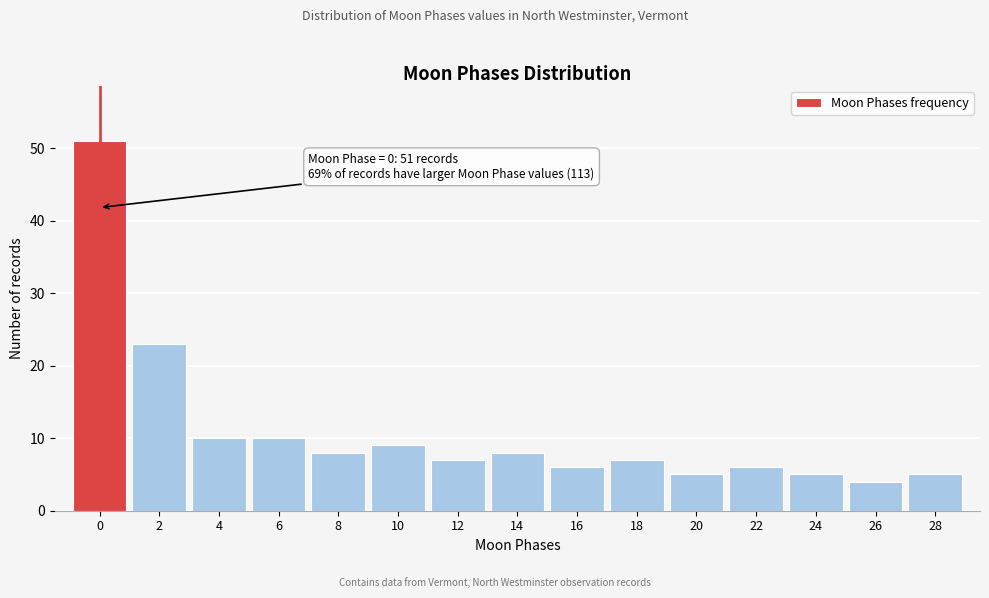

Reading left to right, extract all data points from this chart.

0=51	2=23	4=10	6=10	8=8	10=9	12=7	14=8	16=6	18=7	20=5	22=6	24=5	26=4	28=5